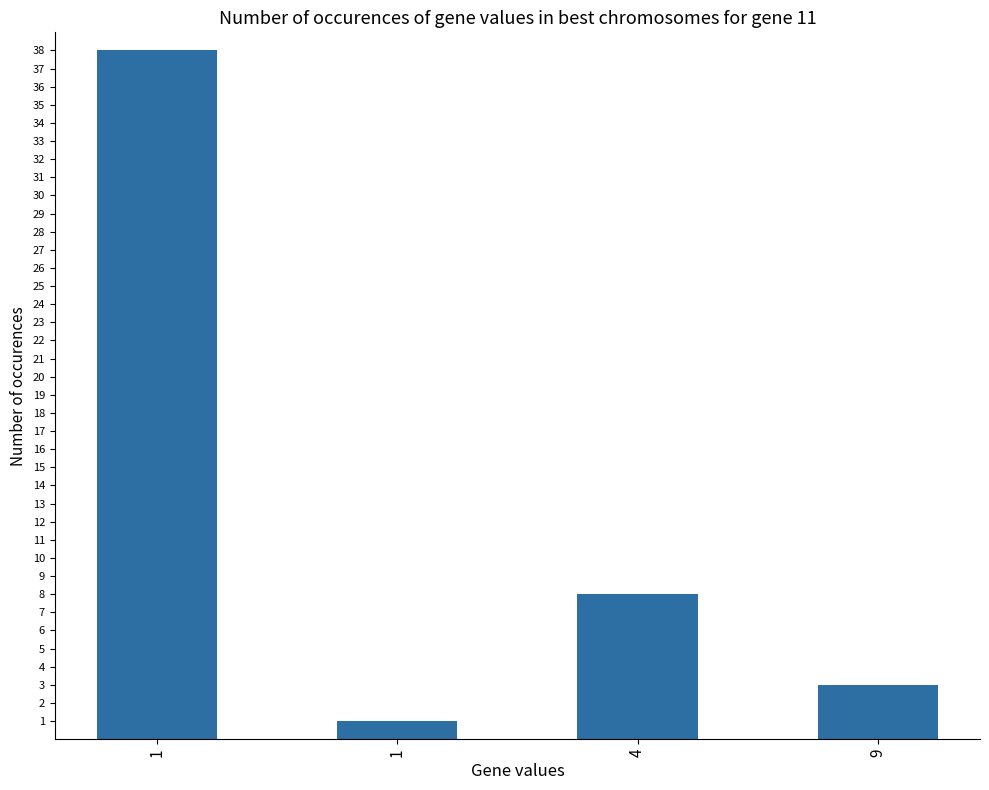

Reading right to left, transcribe all the data shown in this chart.

3	8	1	38